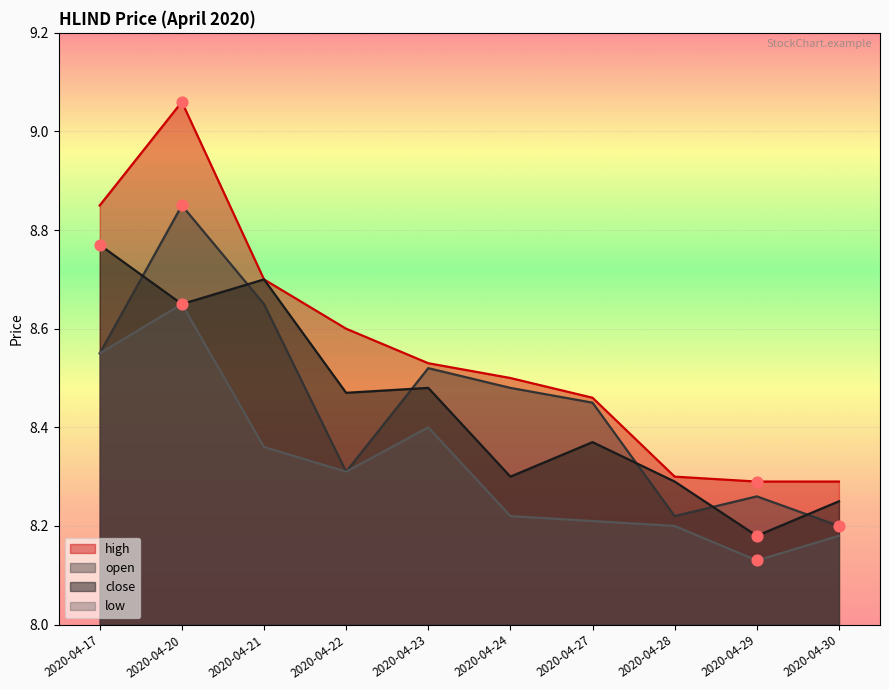

What are all the series names shown in the legend?

high, open, close, low